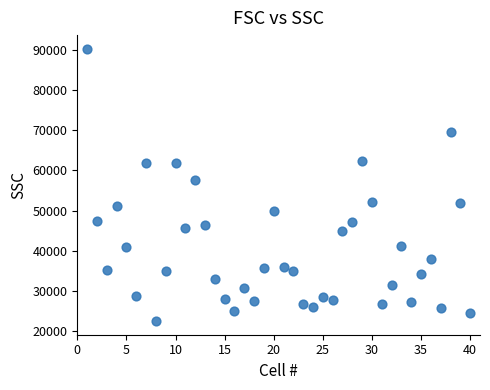

What is the range of Y values (max minus min)?

67989.6